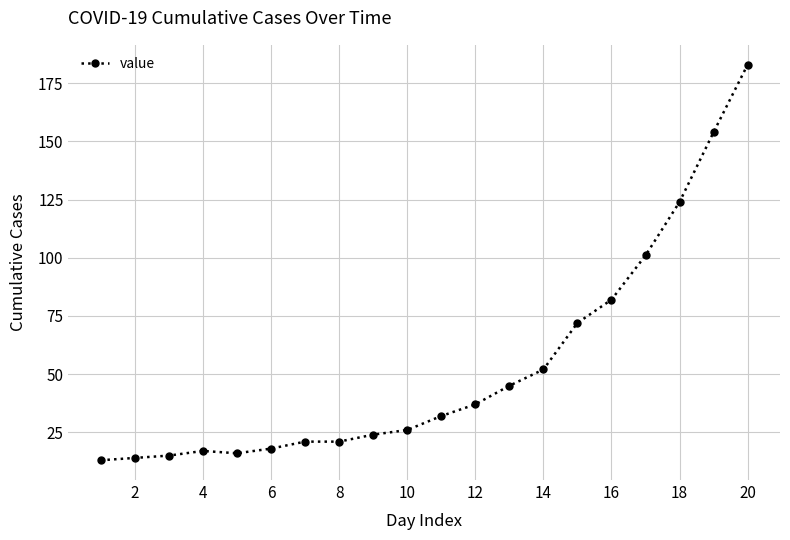

What is the difference between the maximum and minimum values?

170